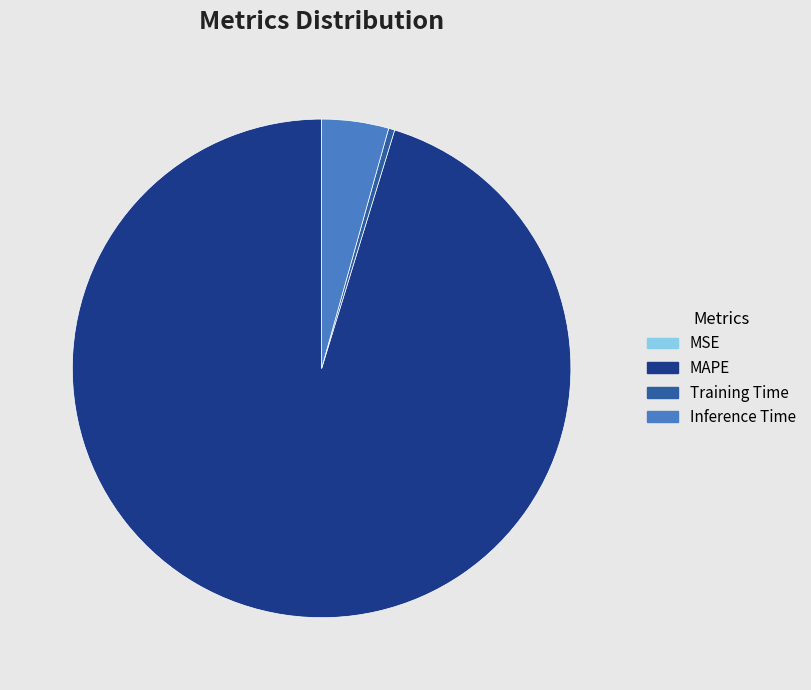

What is the largest slice in the pie chart?

MAPE